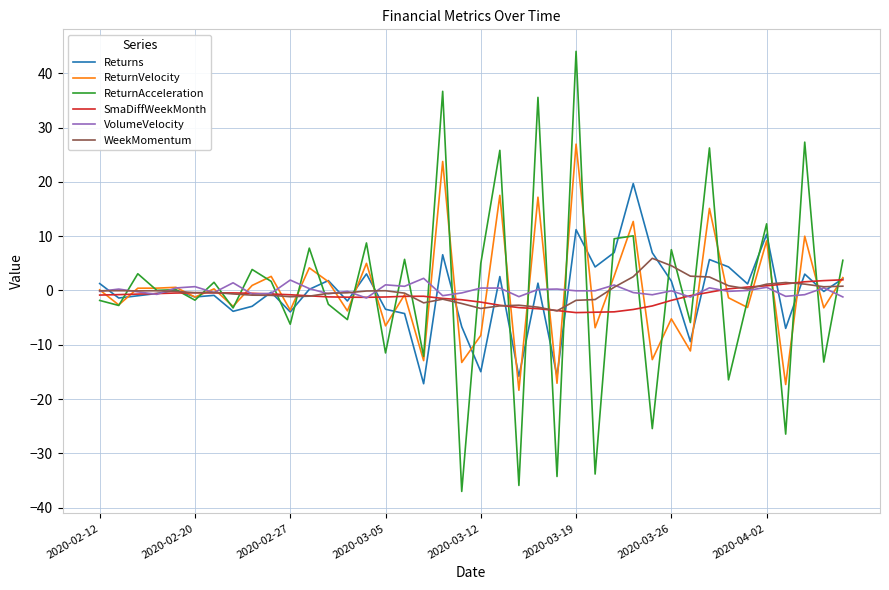

What is the greatest value displayed?

44.0